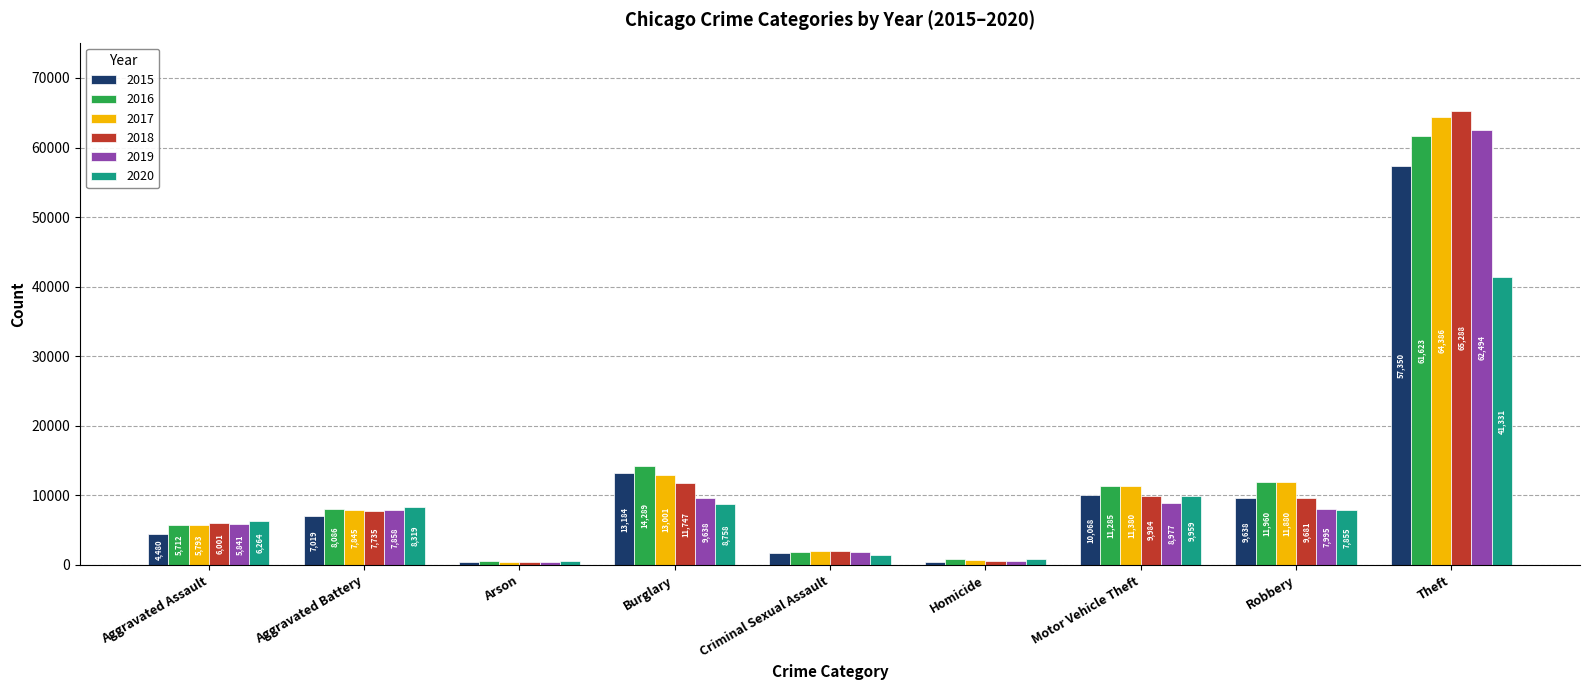

What is the value of the 2019 bar at the 7th from the left?

8977